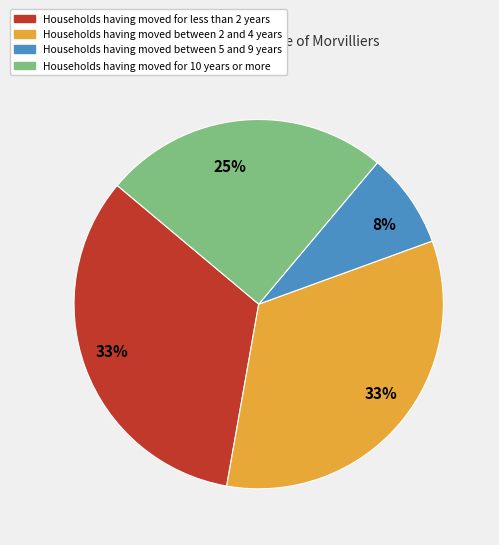

Is there a majority slice in this chart?

No